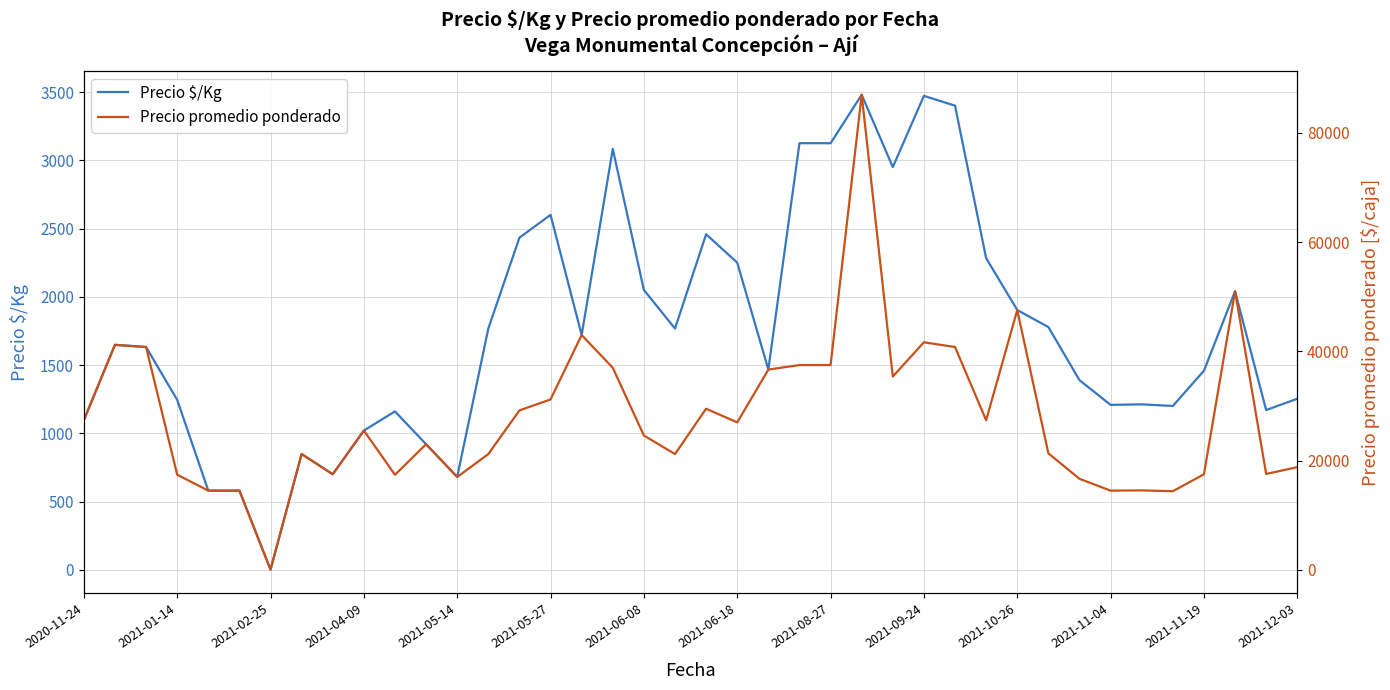

Which category has the lowest value in the Precio $/Kg series?

2021-02-25